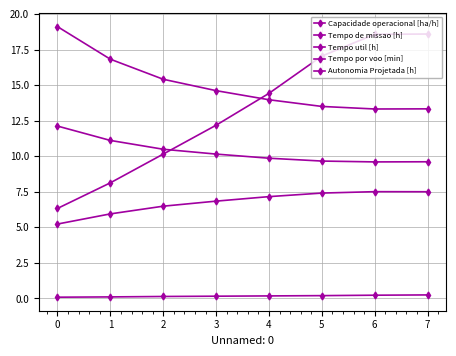

How many values in the Tempo por voo [min] series are below 14?

4